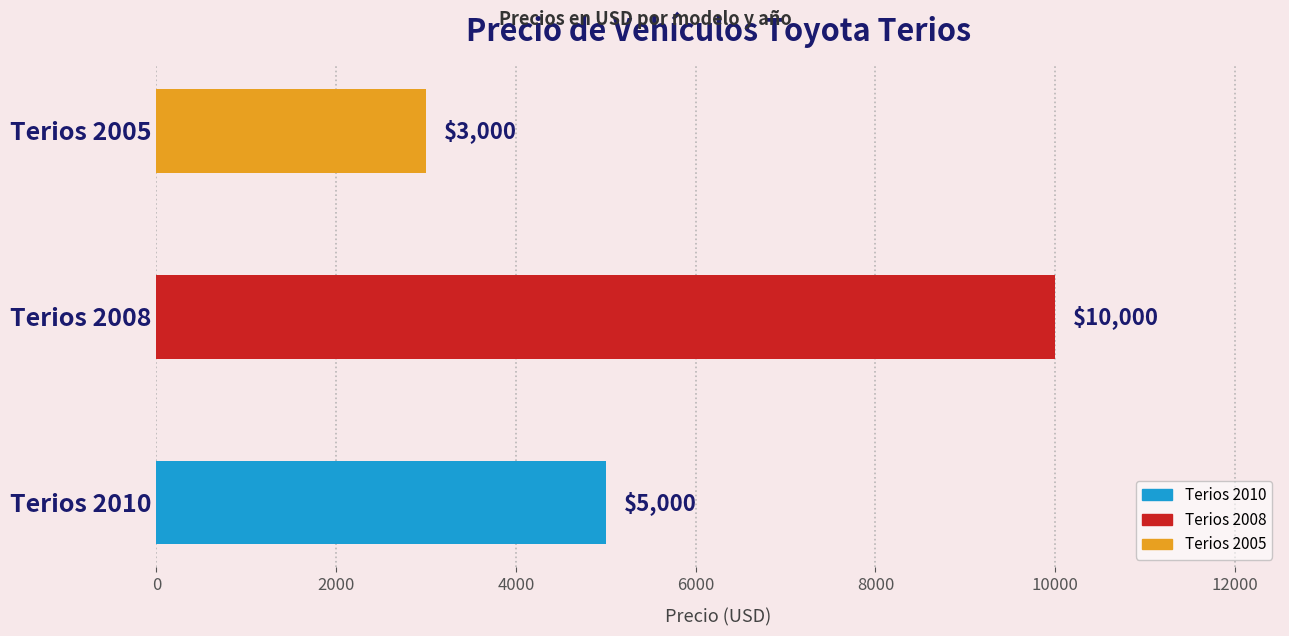

Reading top to bottom, list all the values displayed in this chart.

3000	10000	5000